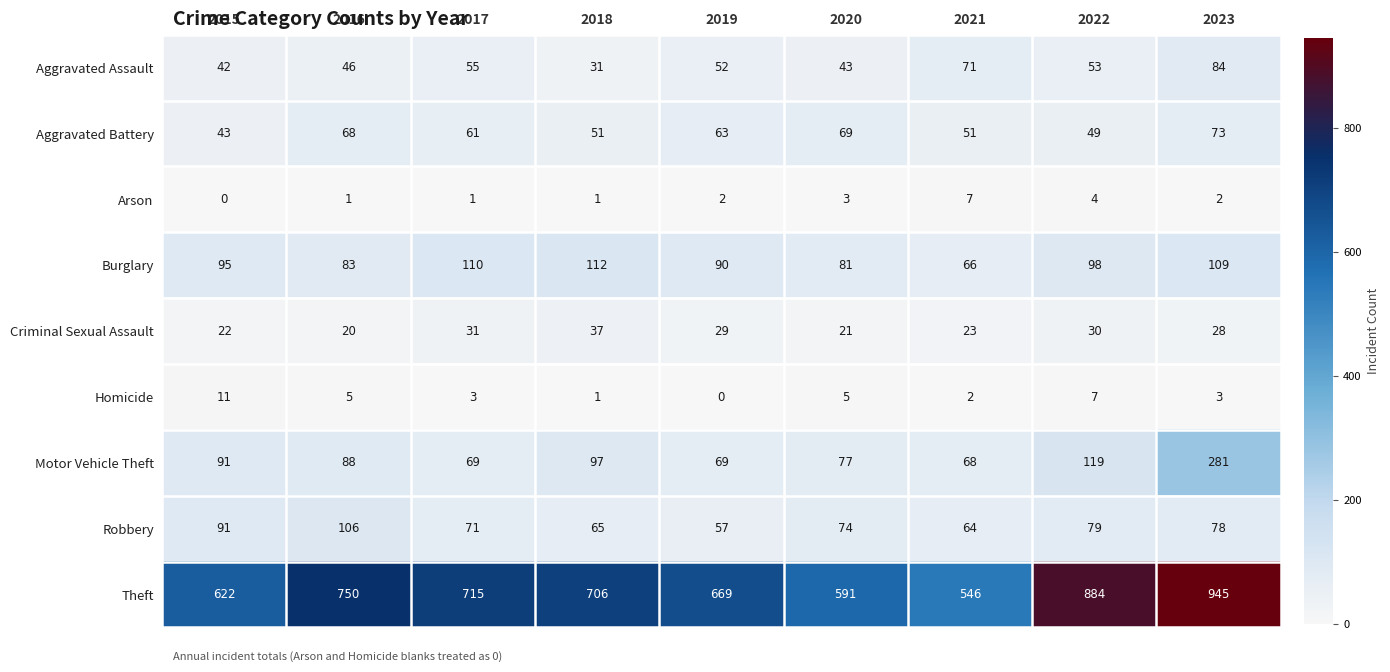

The Homicide series shows -4 at 2019. True or false?

False